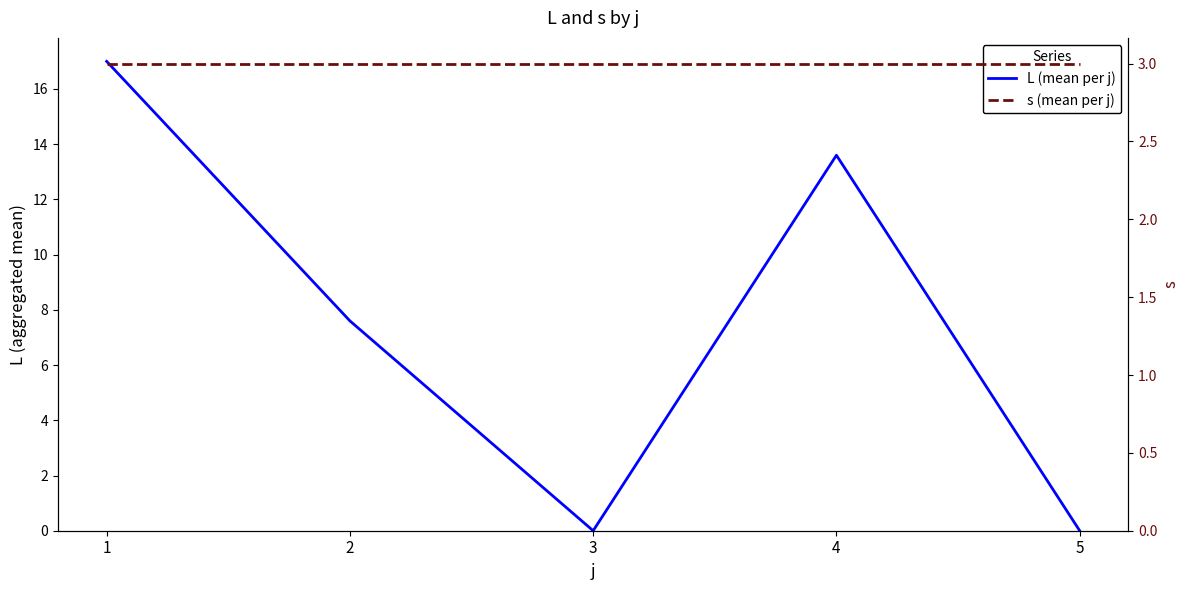

At which label does L (mean per j) first exceed 7?

1